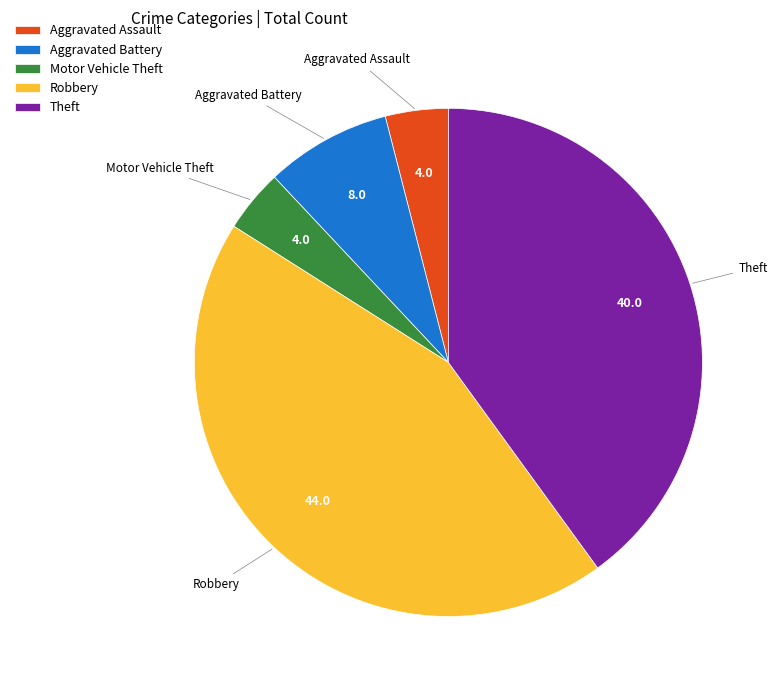

What is the ratio of the value at Motor Vehicle Theft to the value at Aggravated Assault?

1.0